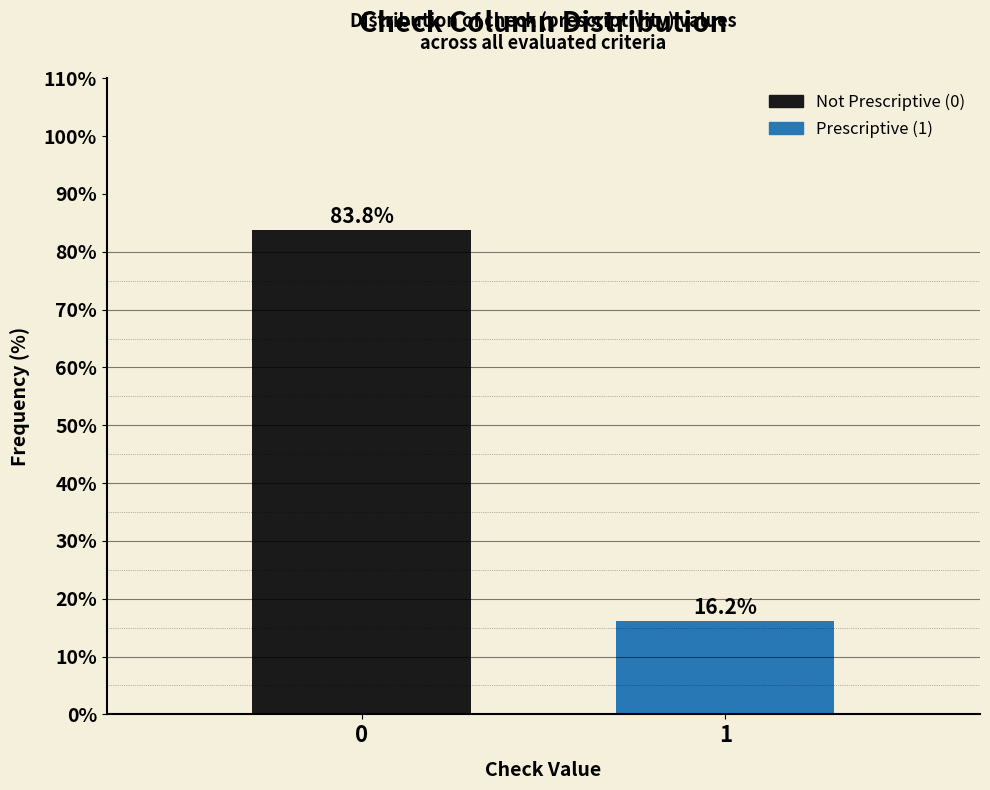

Reading right to left, extract all data points from this chart.

16.2	83.8